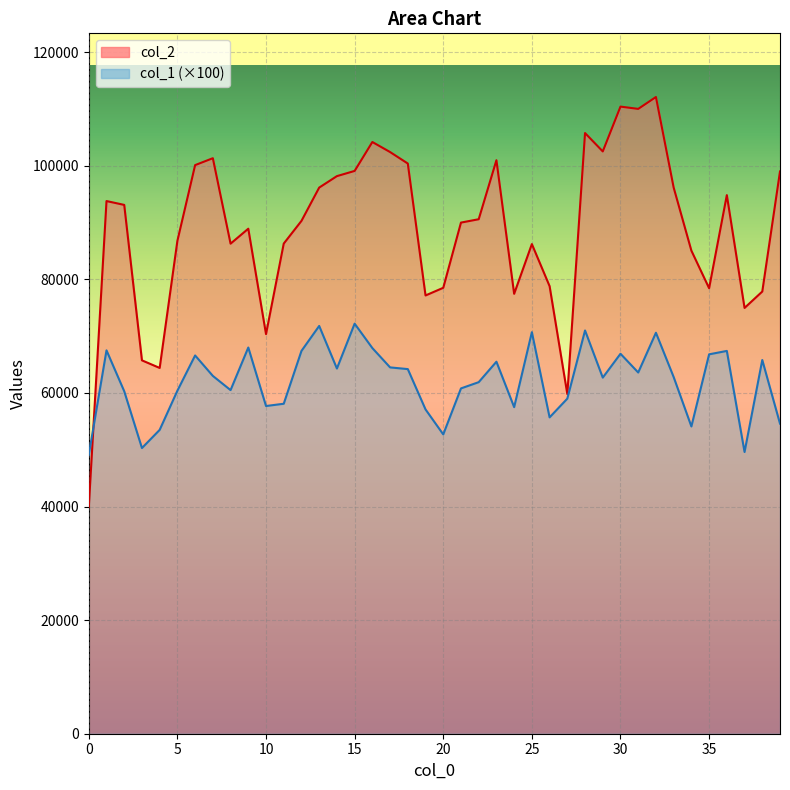

At which category is the sum across all series the highest?

32